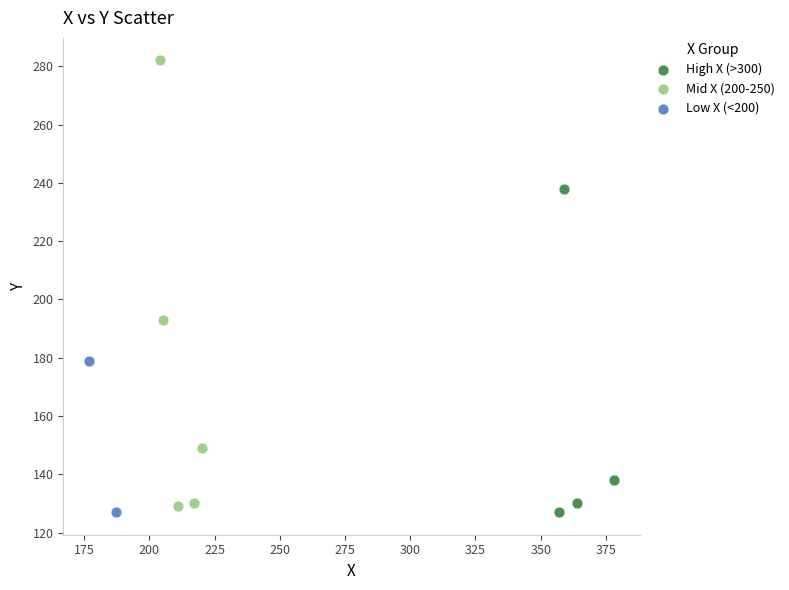

Which series contains the highest Y value?

Mid X (200-250)